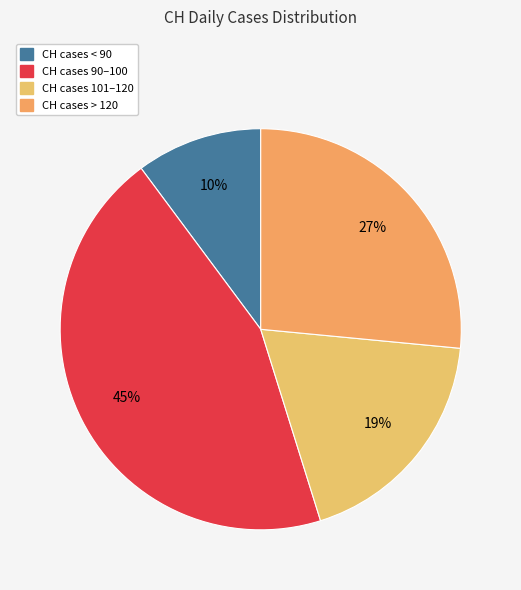

Count the number of slices in the pie.

4